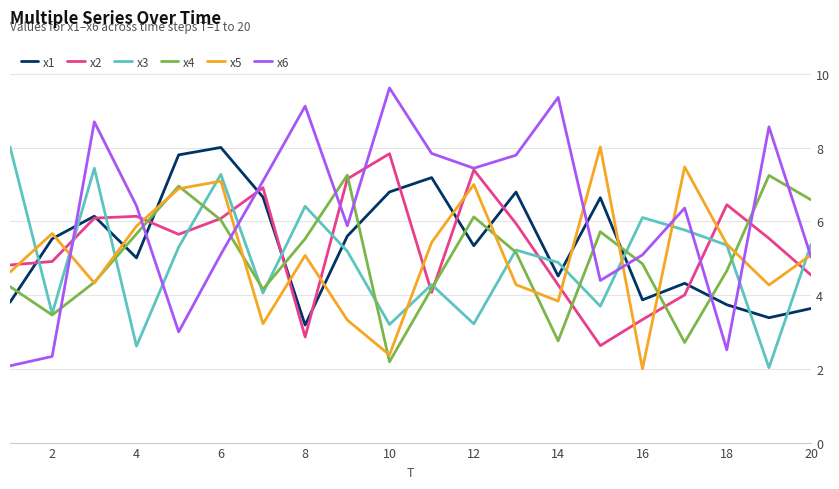

Which series has the largest total across all categories?

x6